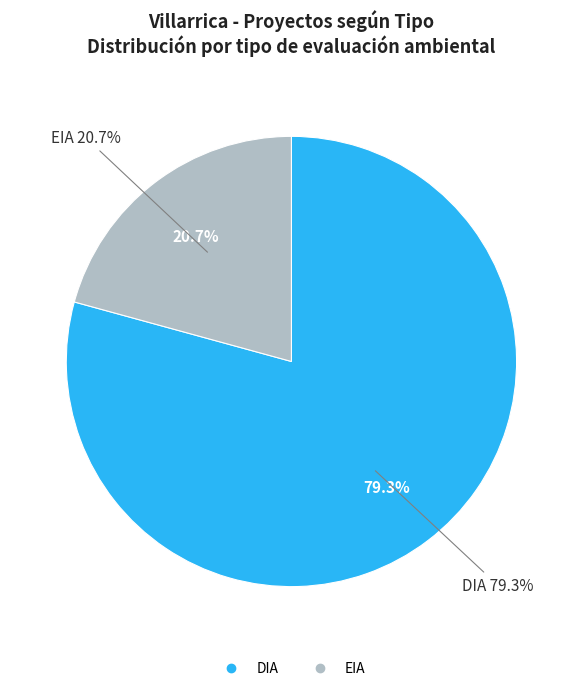

What portion of the pie excludes DIA?

20.7%